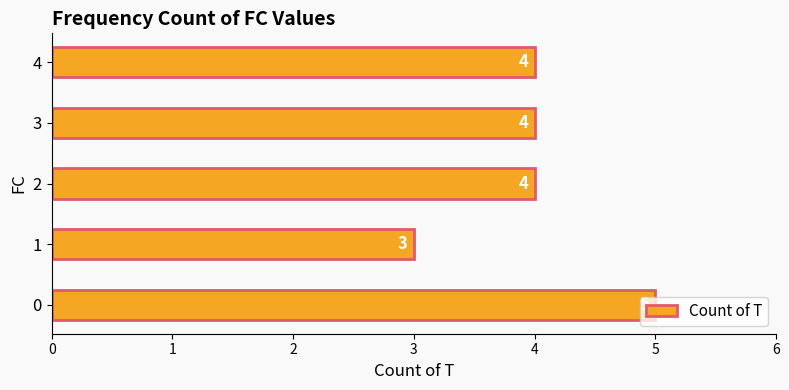

The chart shows a value of 6 at 4. True or false?

False